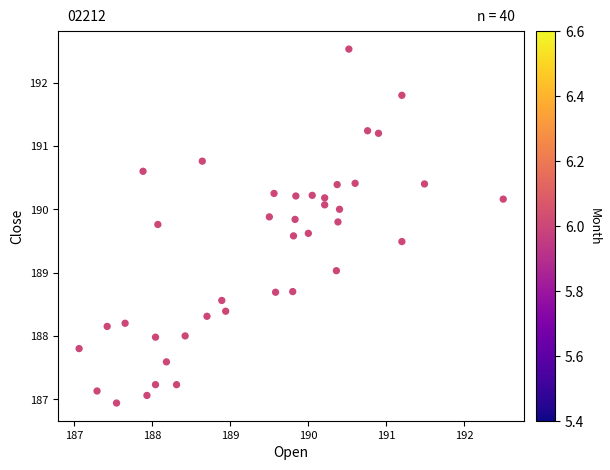

What is the range of X values (max minus min)?

5.4